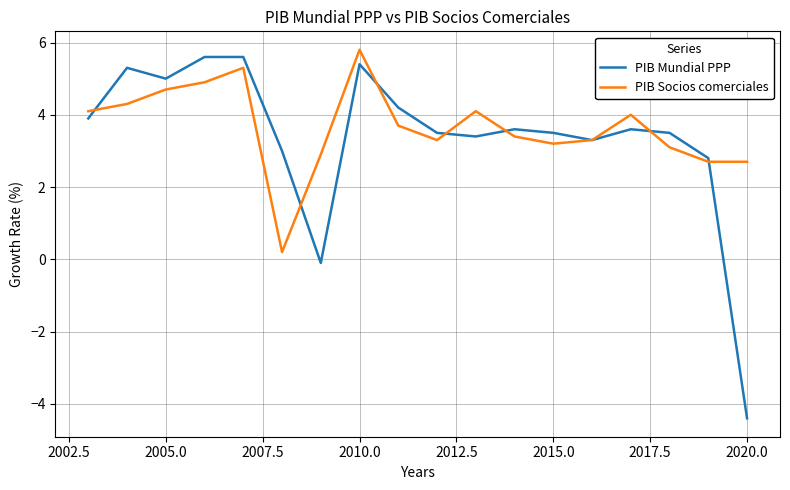

What is the maximum value for PIB Mundial PPP?

5.6